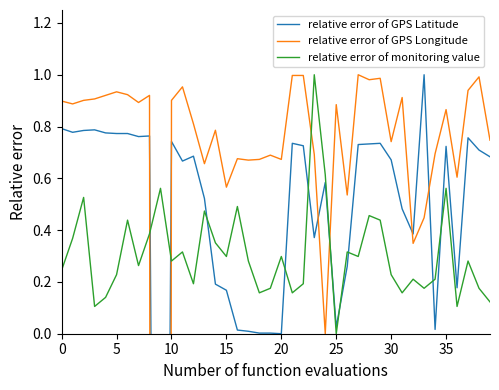

How many times do relative error of monitoring value and relative error of GPS Latitude cross each other?

10